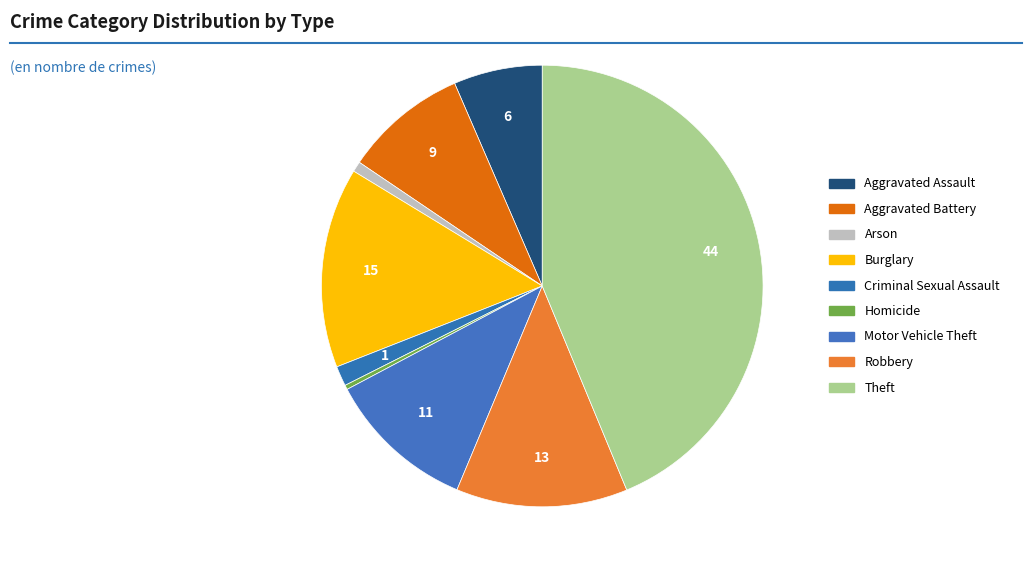

Which category has the biggest portion of the pie?

Theft